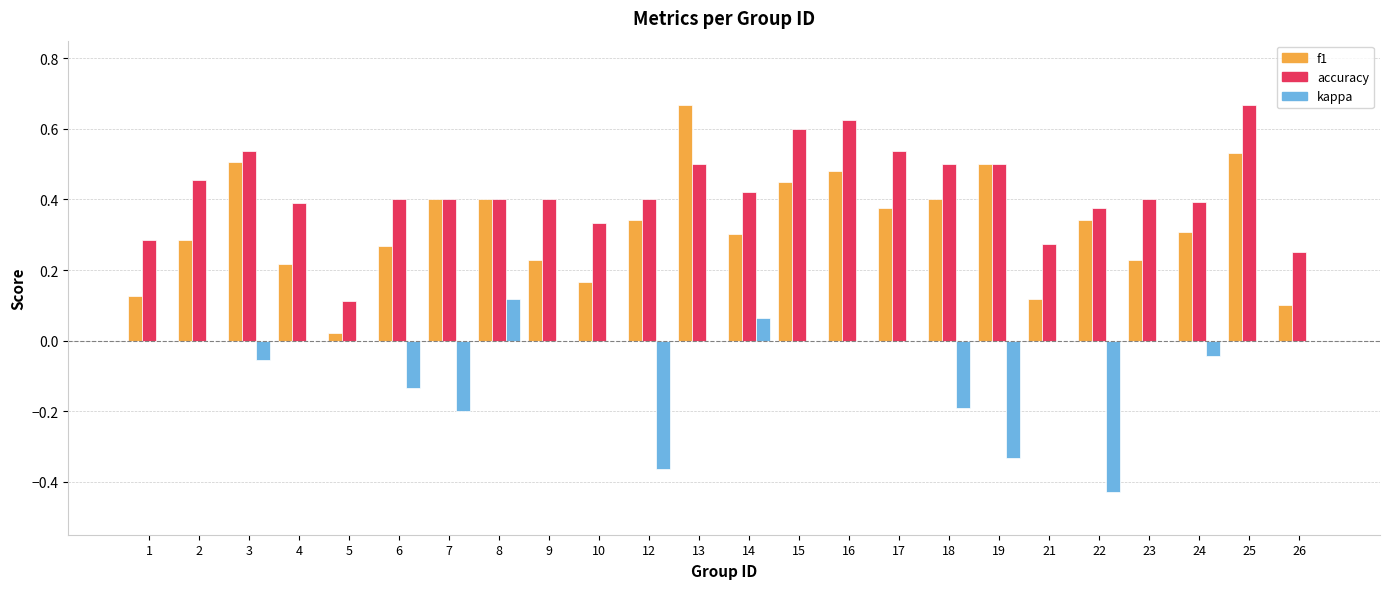

What is the sum of all f1 values?

7.8